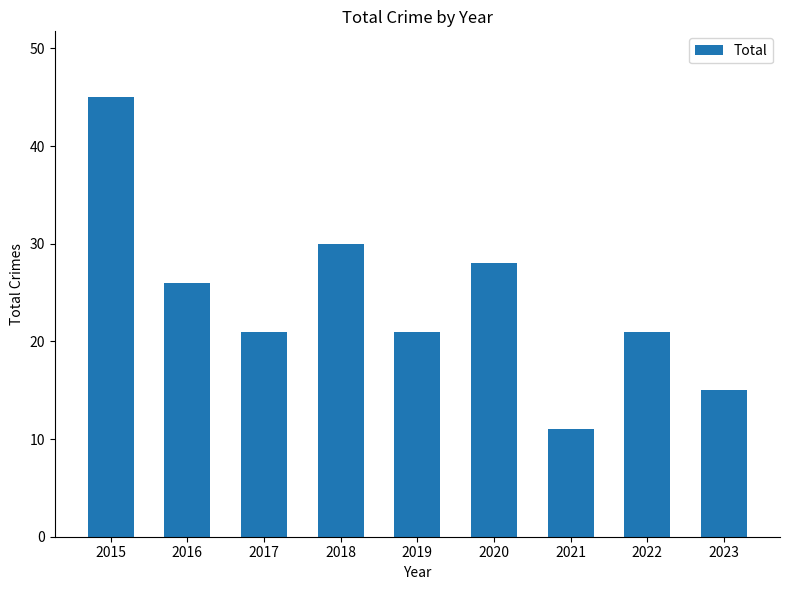

What is the sum of all values?

218